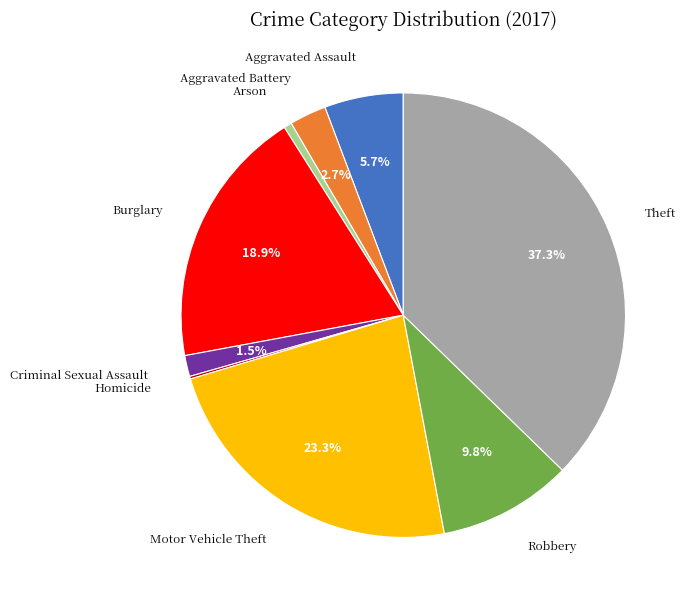

Is there any slice that represents more than half of the pie?

No